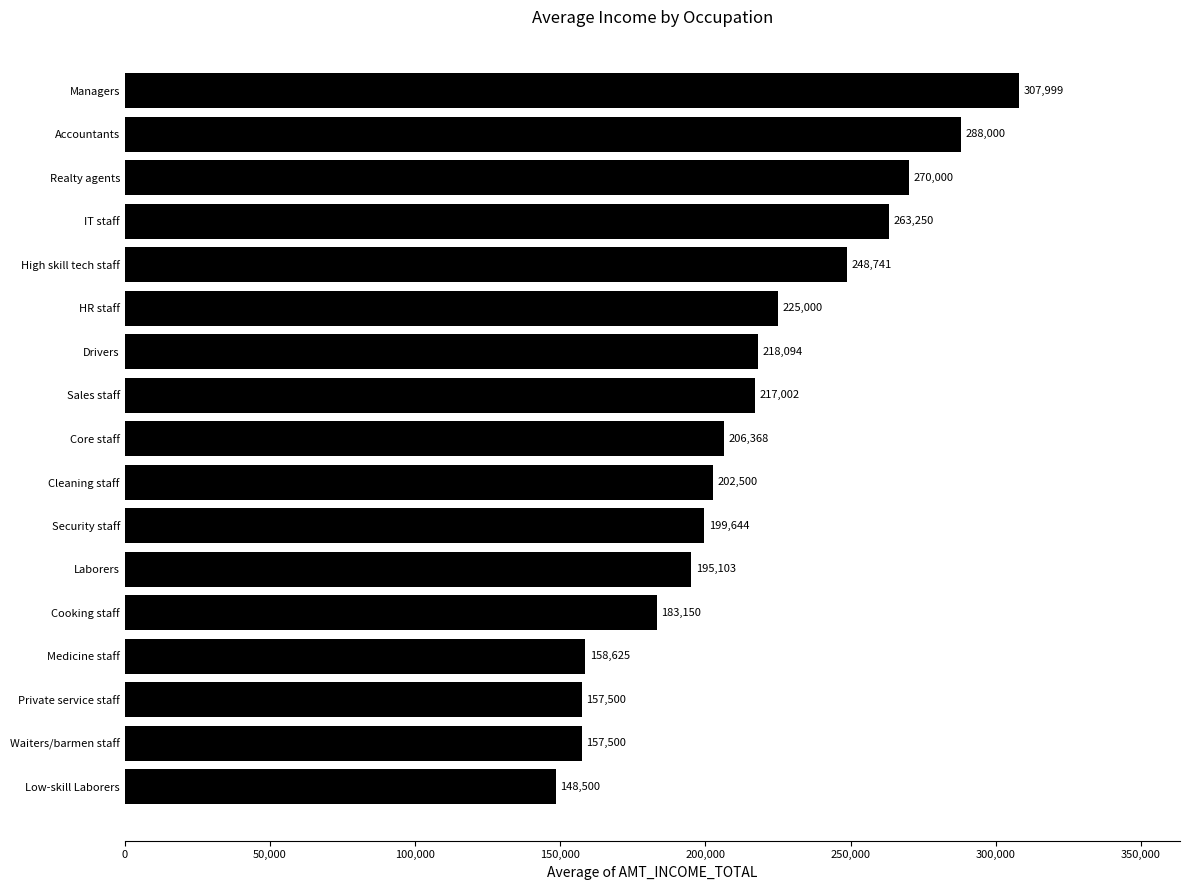

Which category has the highest value across all series?

Managers